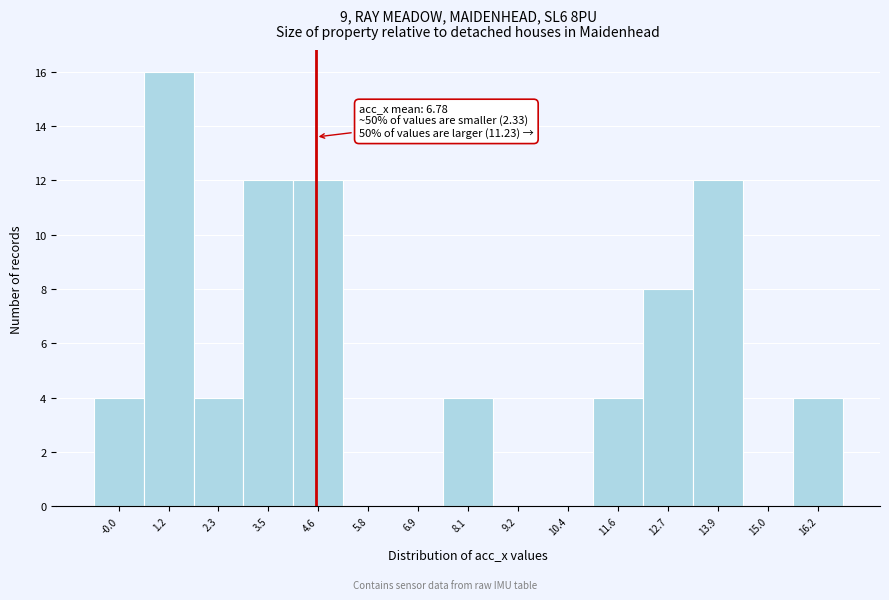

Over which range of the x-axis is the bar tallest?

0.6 to 1.8